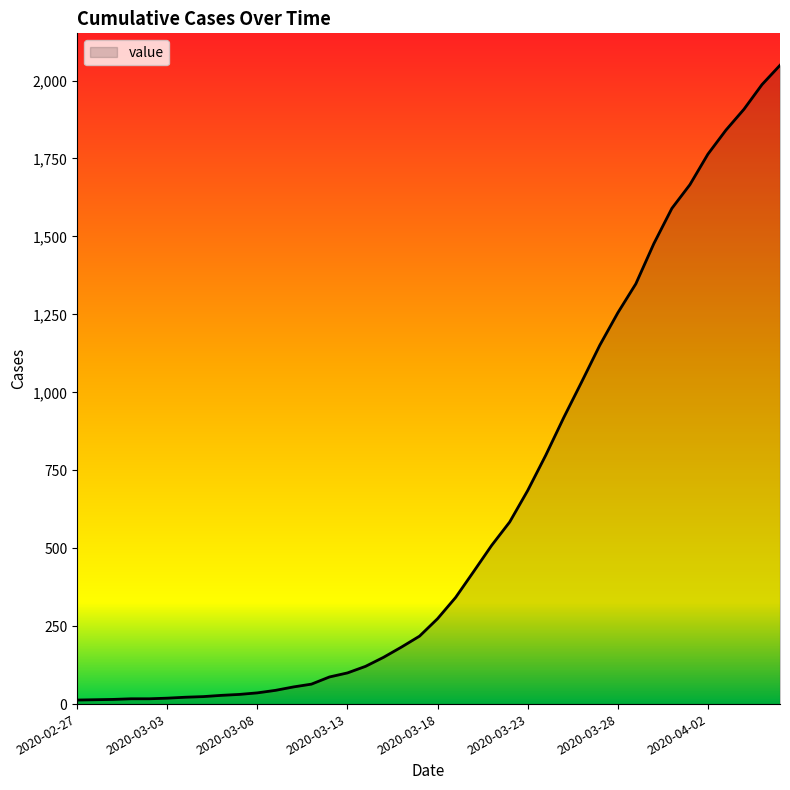

What is the maximum value shown in the chart?

2049